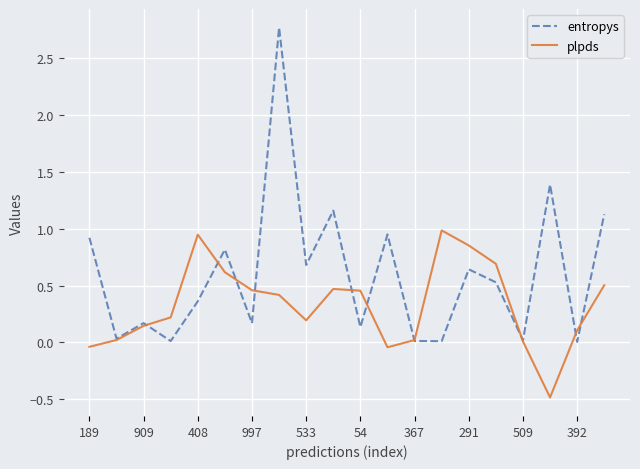

List the series in order of their overall mean, highest first.

entropys, plpds